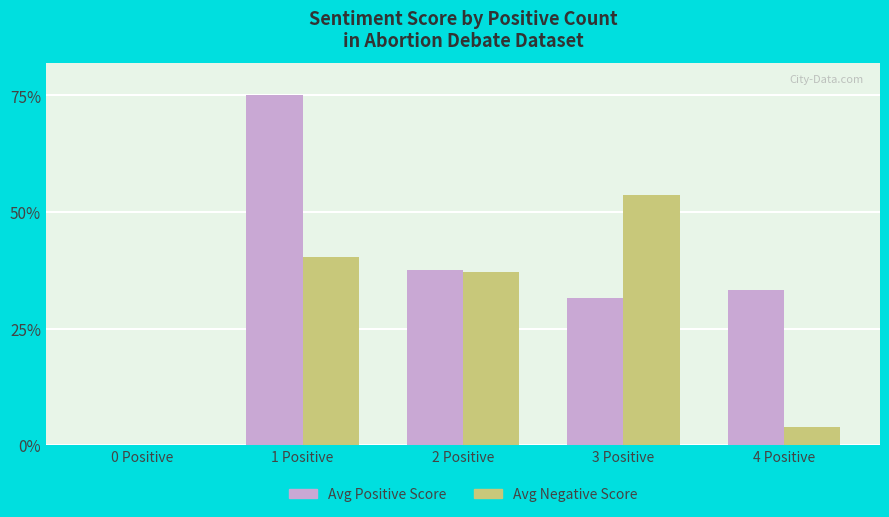

At which label does Avg Positive Score reach its peak?

1 Positive